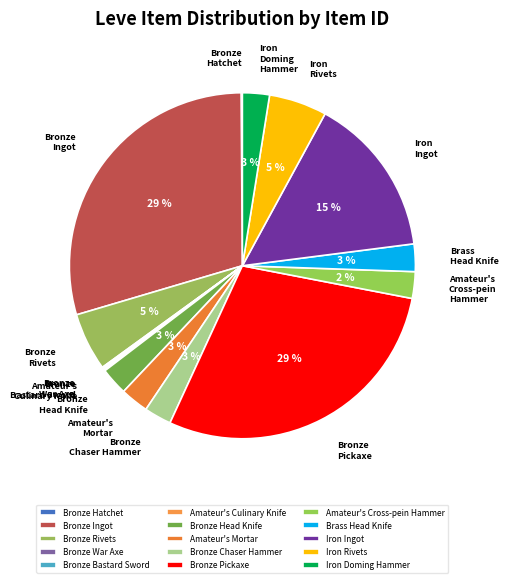

To the nearest percent, what is the combined percentage of Amateur's Mortar and Bronze Head Knife?

5%